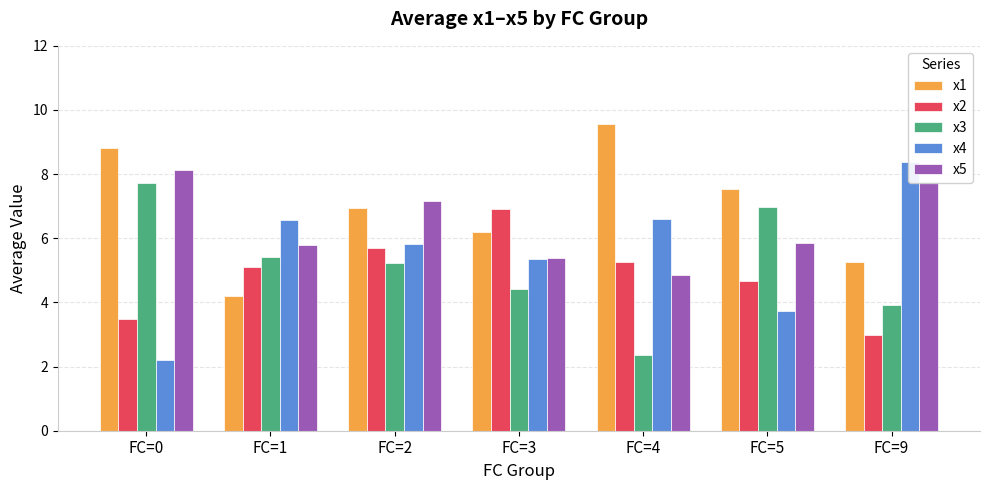

What is the difference between the second highest and second lowest values in the x5 series?

2.4